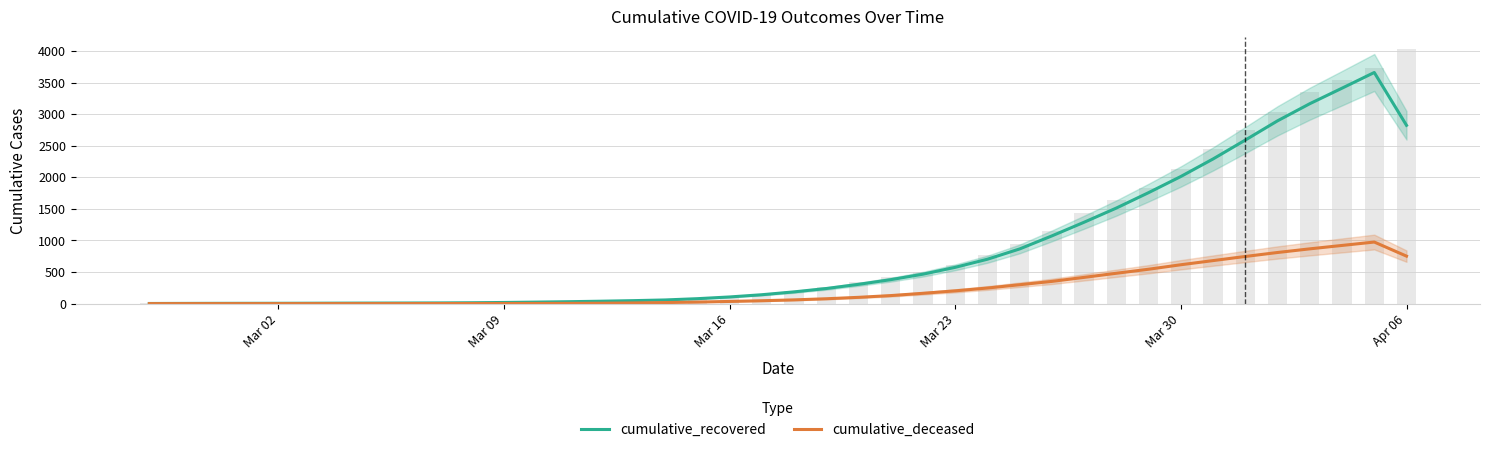

How many distinct data groups are displayed?

2